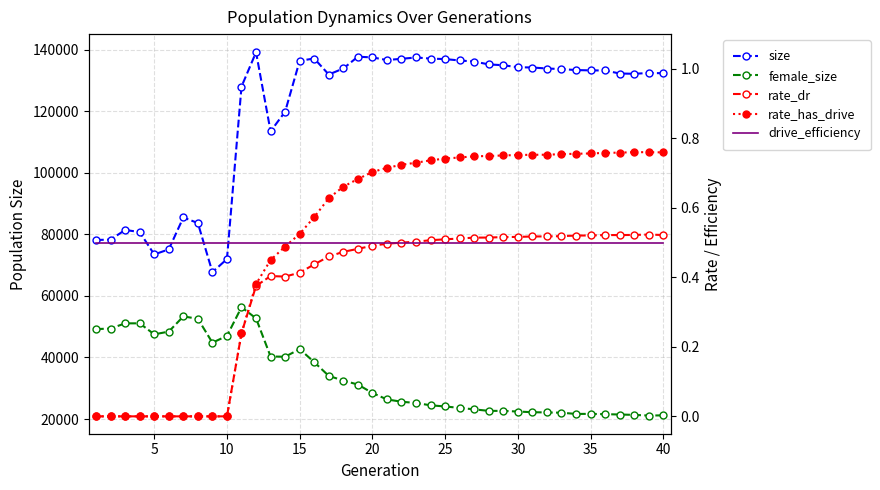

Count the number of data series in this chart.

5